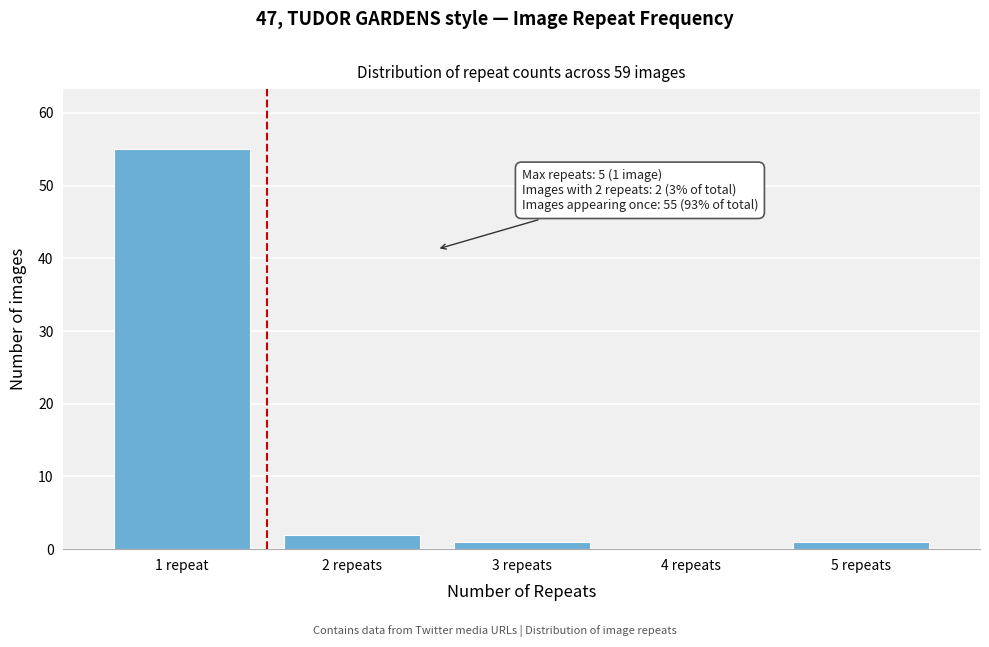

Reading left to right, what are all the values shown in this chart?

1 repeat=55	2 repeats=2	3 repeats=1	4 repeats=0	5 repeats=1